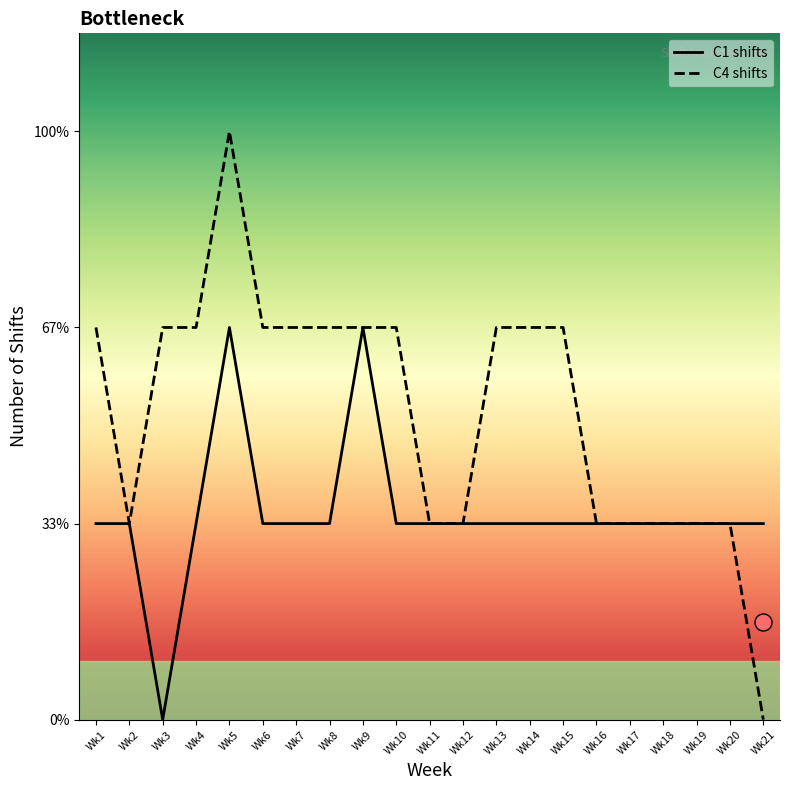

Is the value of C4 shifts at Wk8 greater than the value of C1 shifts at Wk4?

Yes